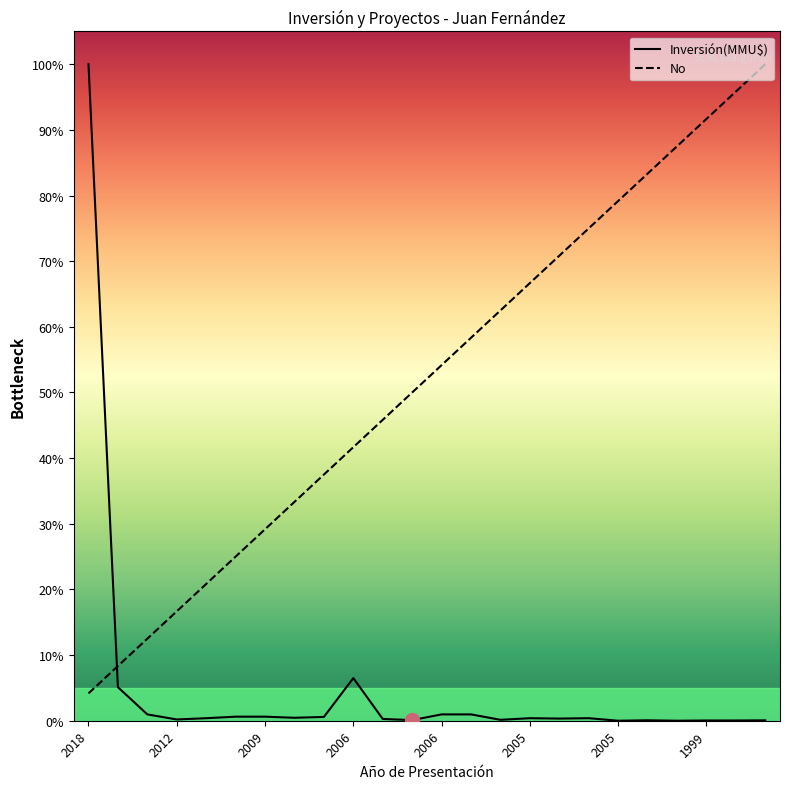

What is the maximum value shown in the chart?

100.0